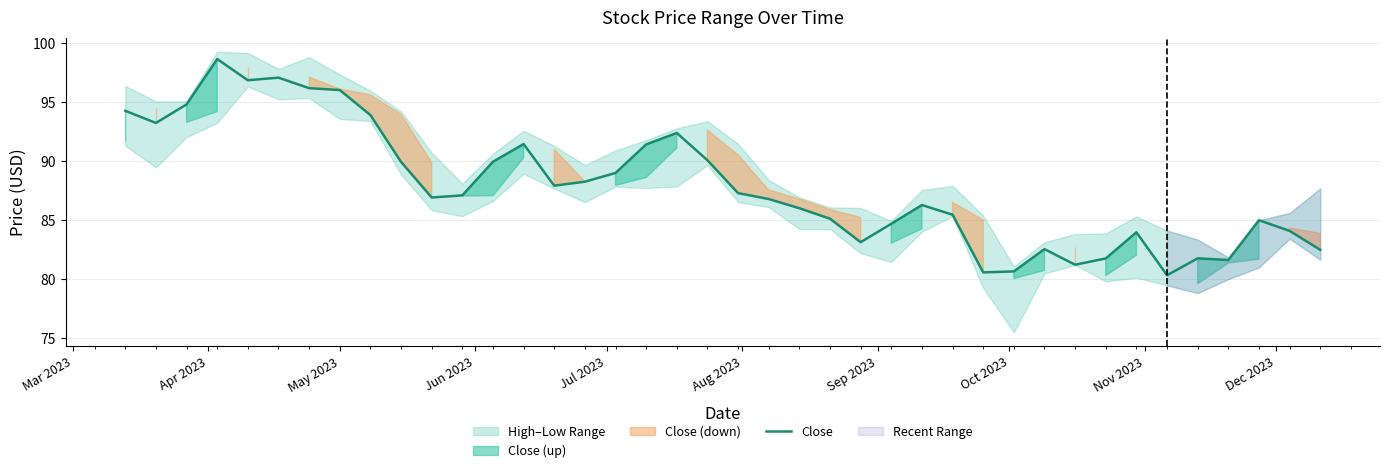

What is the lowest value of the Close series?

80.3